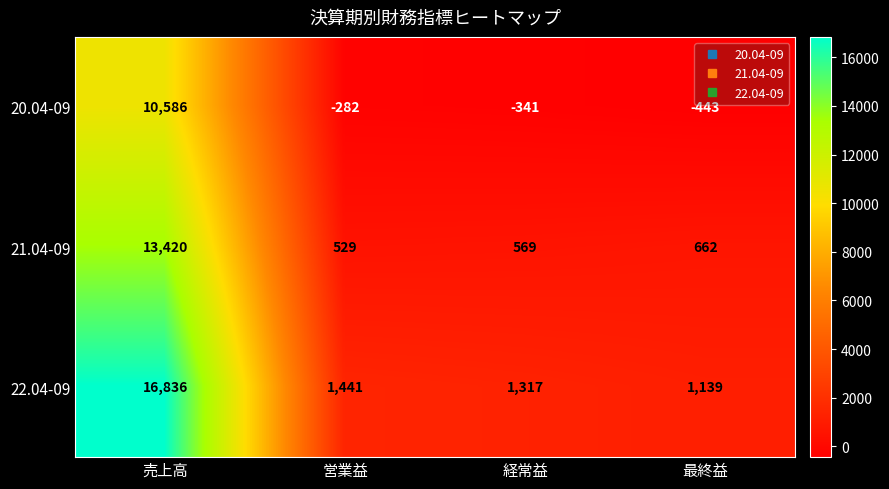

Which label corresponds to the smallest value in the chart?

最終益